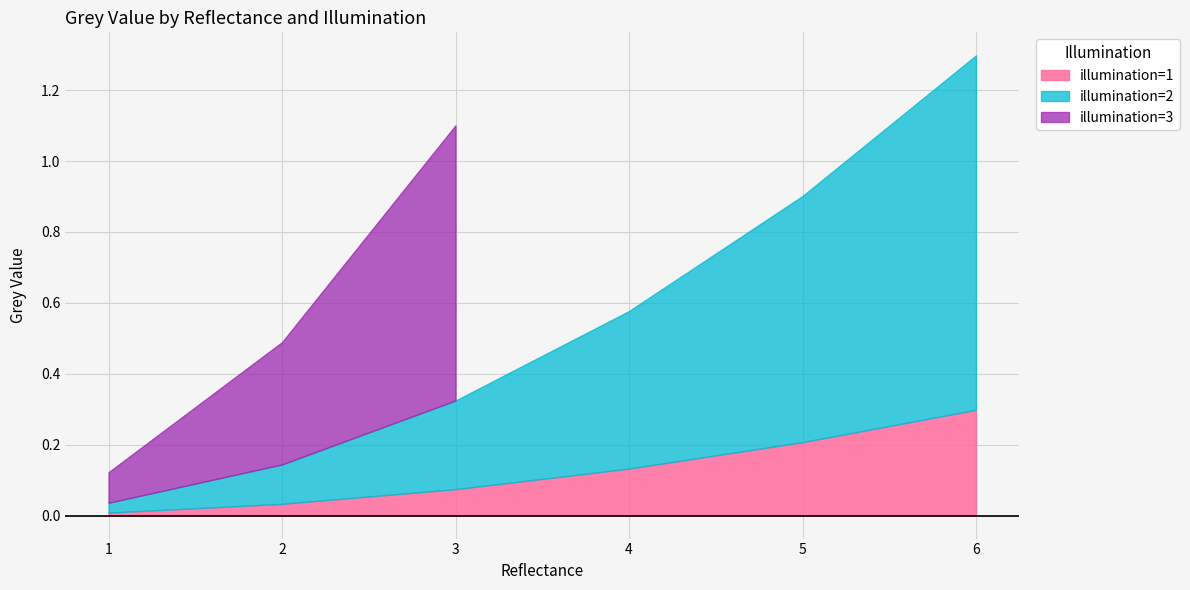

Is the value of grey_value at 6 greater than the value of illumination at 1?

No